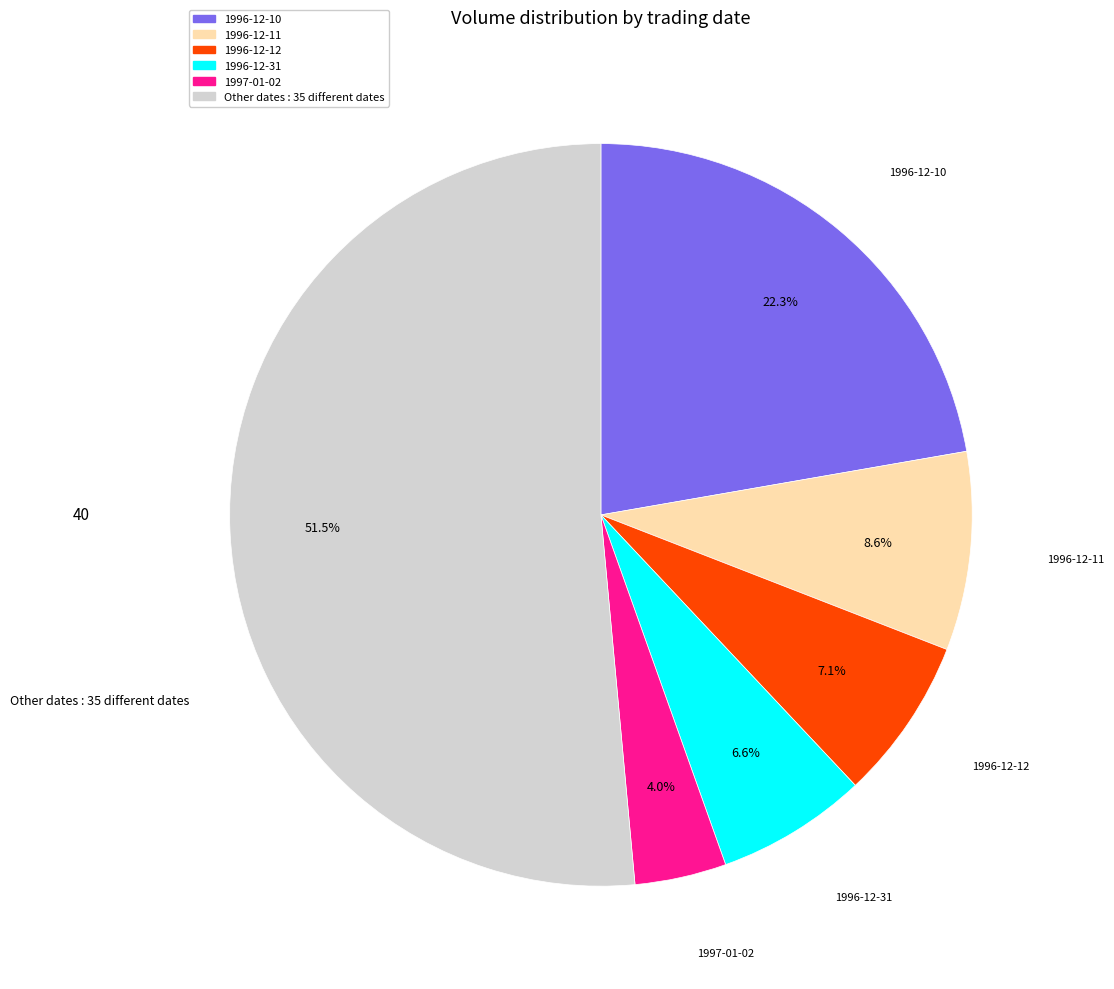

Does any single category account for the majority?

Yes